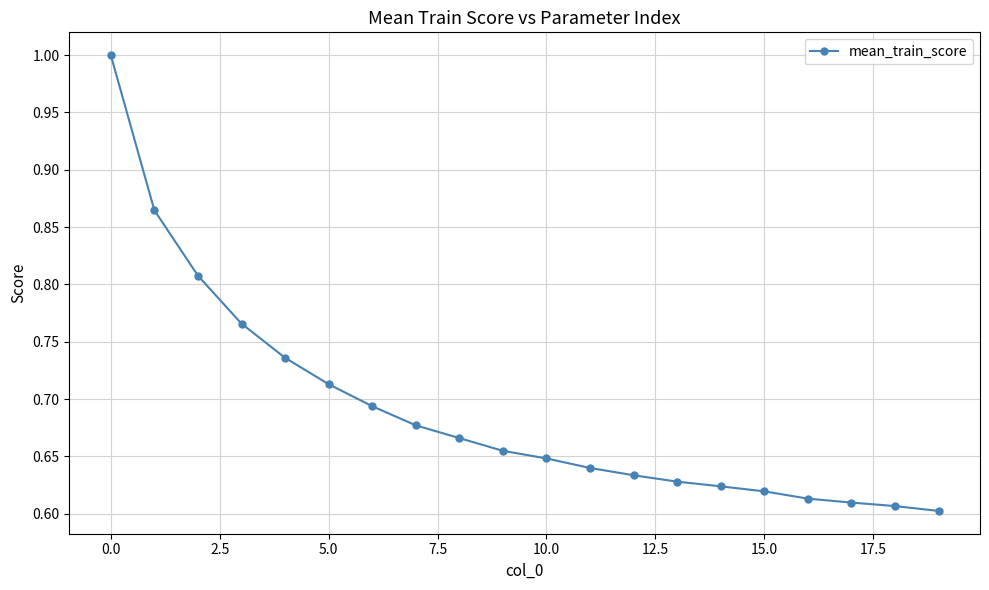

What is the difference between the second highest and second lowest values?

0.3